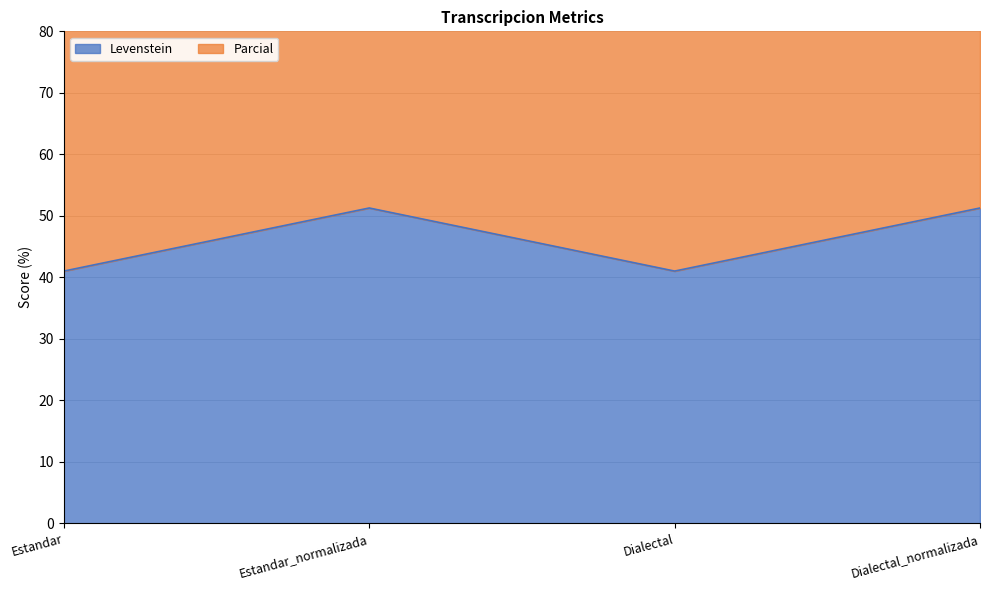

What is the maximum value for Levenstein?

51.3